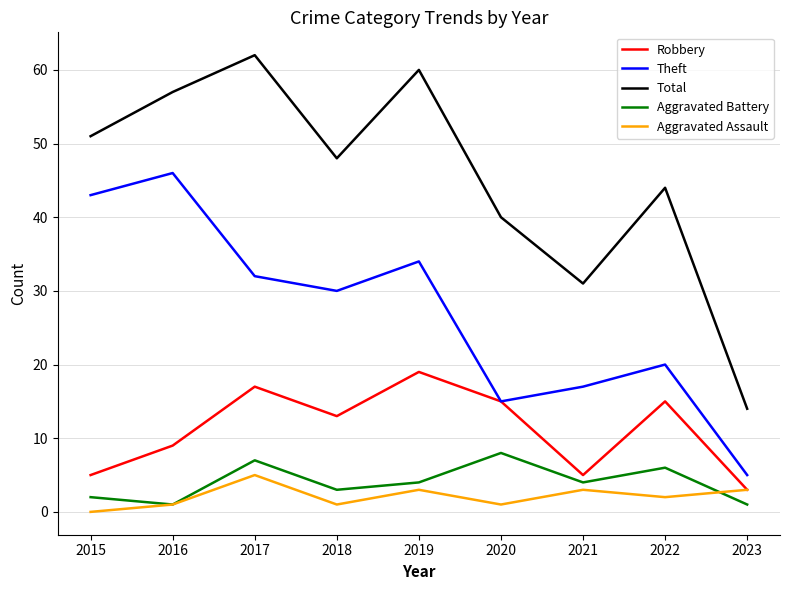

What are all the series names shown in the legend?

Robbery, Theft, Total, Aggravated Battery, Aggravated Assault